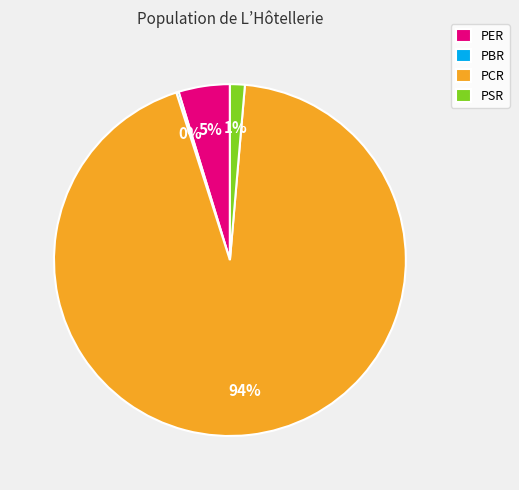

Is there a majority slice in this chart?

Yes